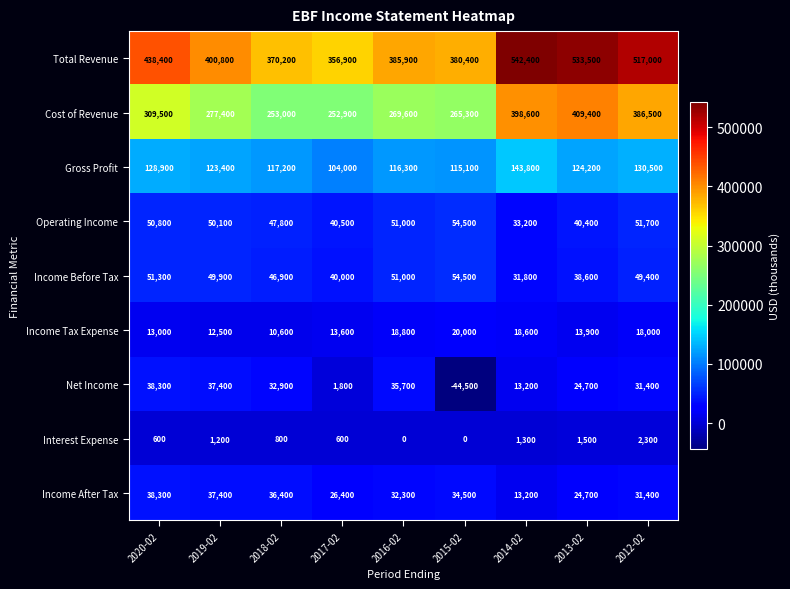

What is the total value across all series at 2019-02?

990100